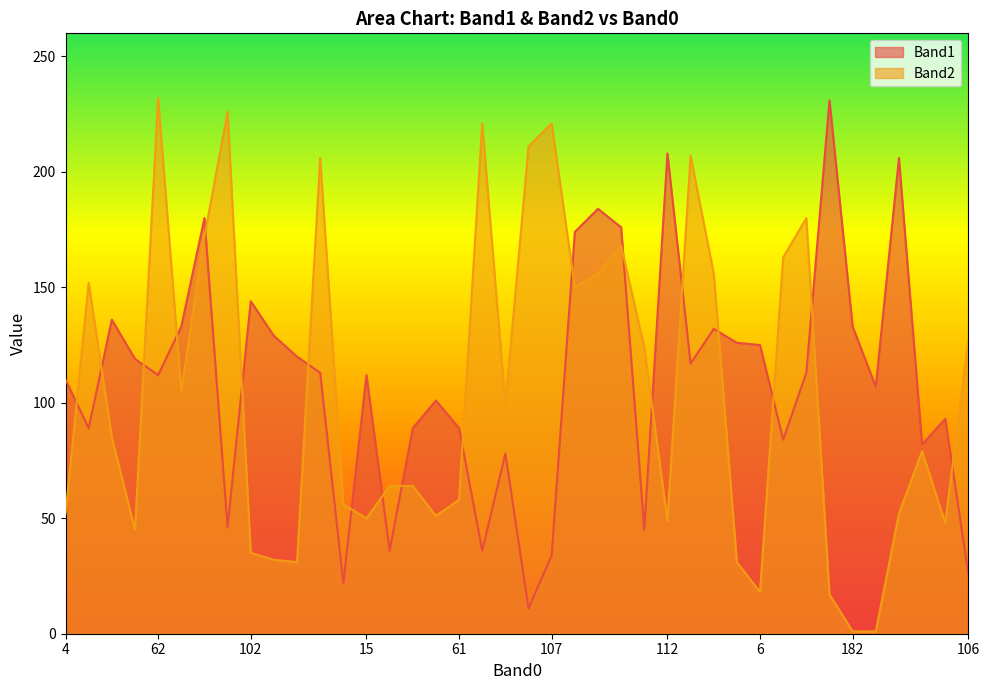

Is it true that Band1 equals 119 at 48?

True